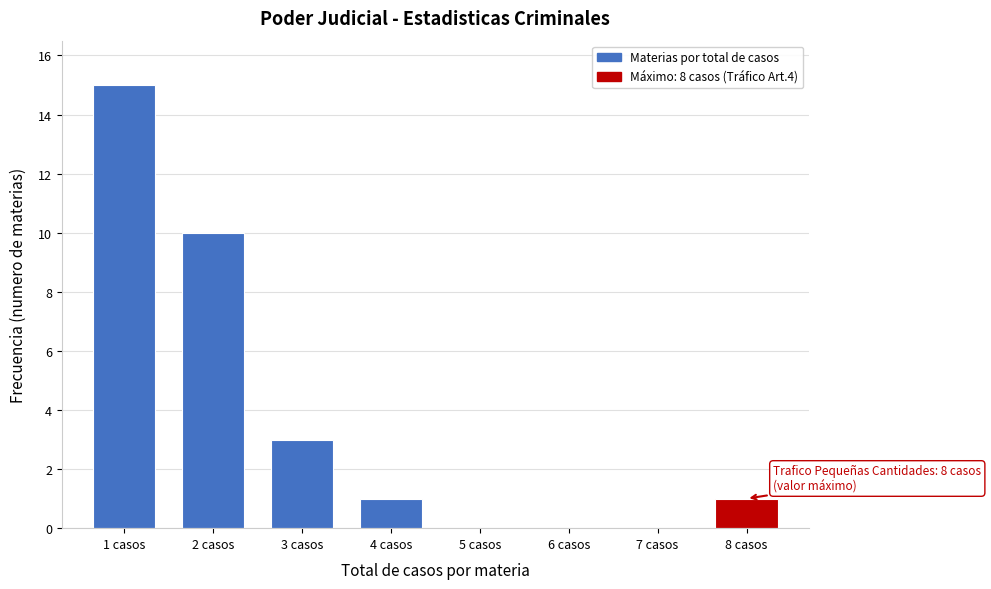

Reading right to left, list all the values displayed in this chart.

8 casos=1	7 casos=0	6 casos=0	5 casos=0	4 casos=1	3 casos=3	2 casos=10	1 casos=15